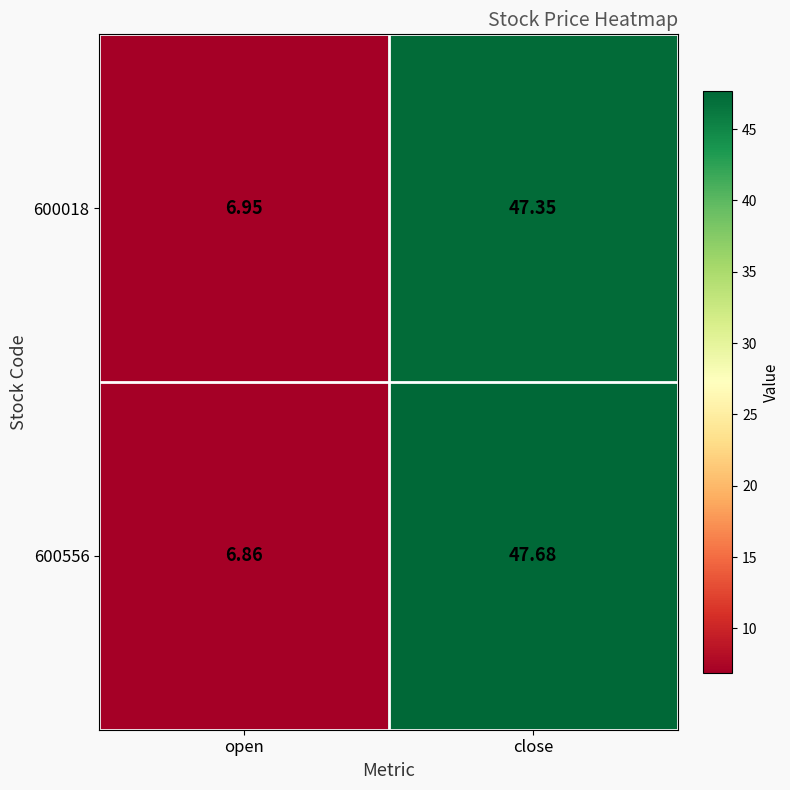

Which label corresponds to the largest value in the chart?

close